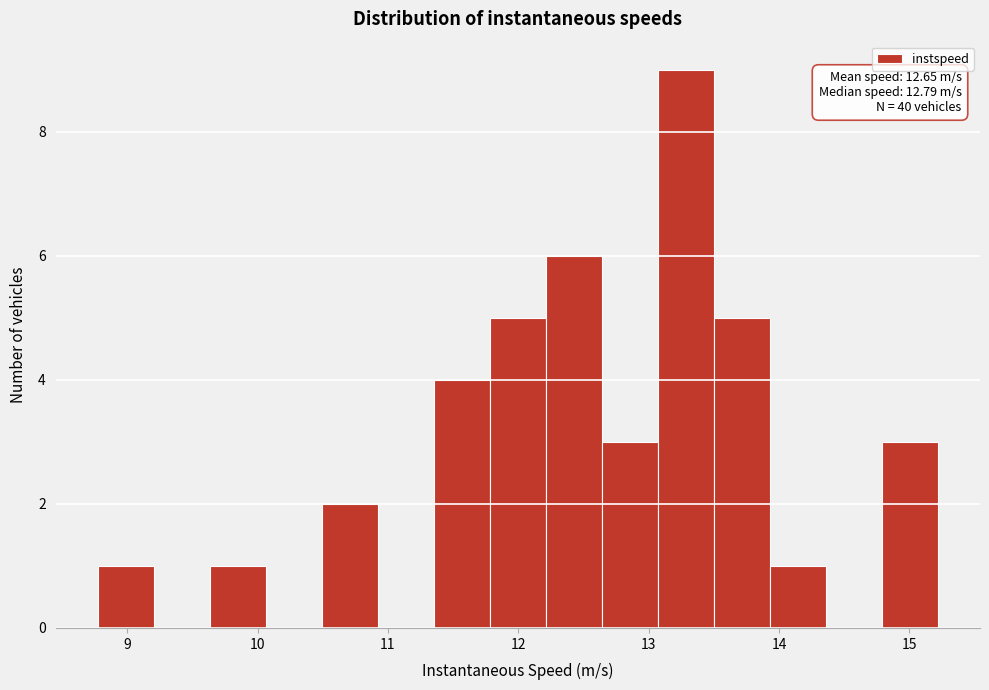

Which range on the x-axis has the tallest bar?

13.1 to 13.5